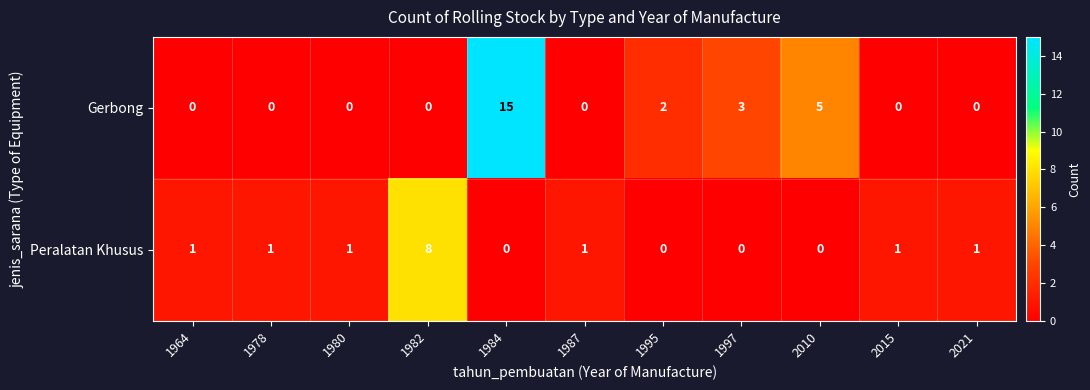

Rank the series by their average value, from highest to lowest.

Gerbong, Peralatan Khusus